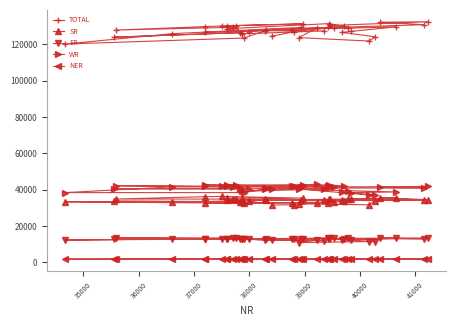

True or false: TOTAL and ER cross at least once.

False